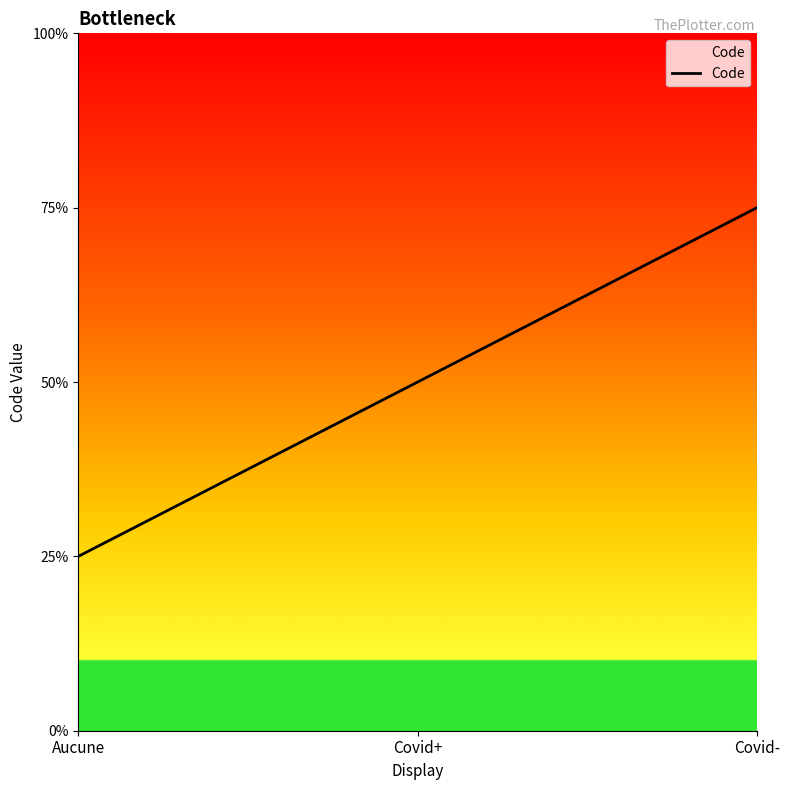

Rank the categories by value from lowest to highest.

Aucune, Covid+, Covid-